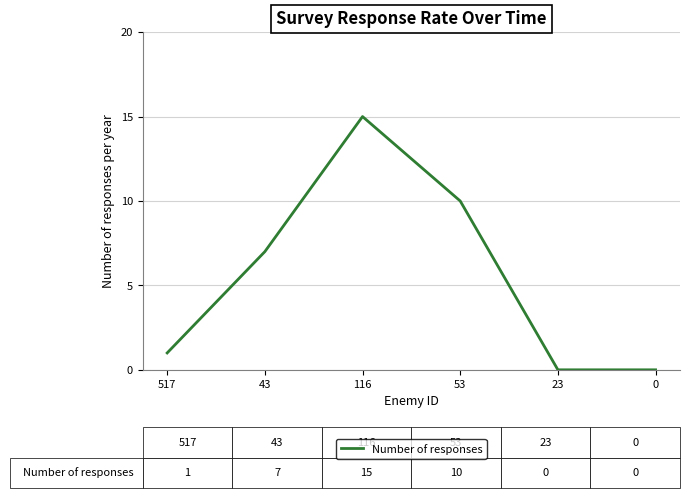

True or false: the data shows 7 at 43.

True